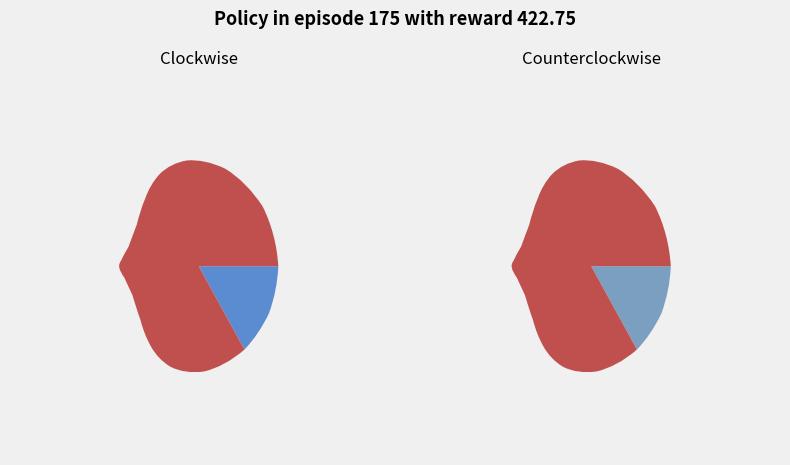

What is the change in value from 1 to 2?

+62